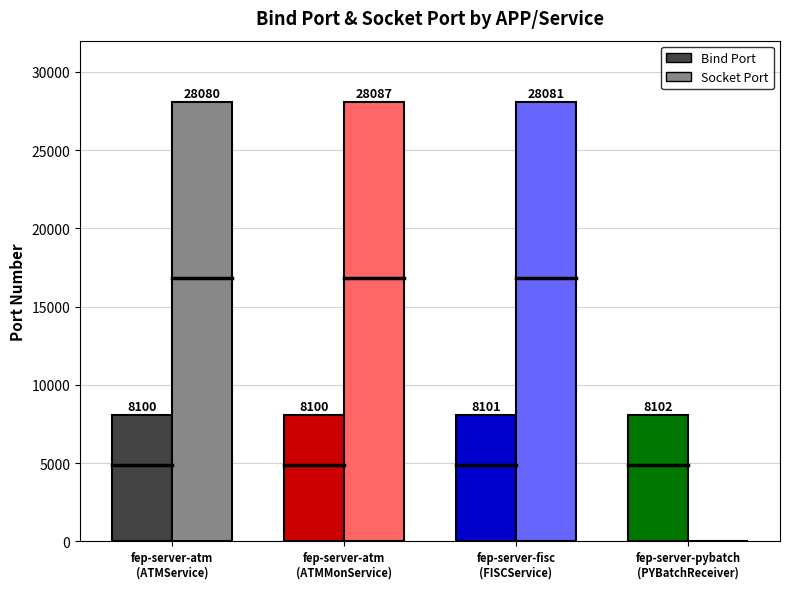

What is the average value of the Socket Port series?

21062